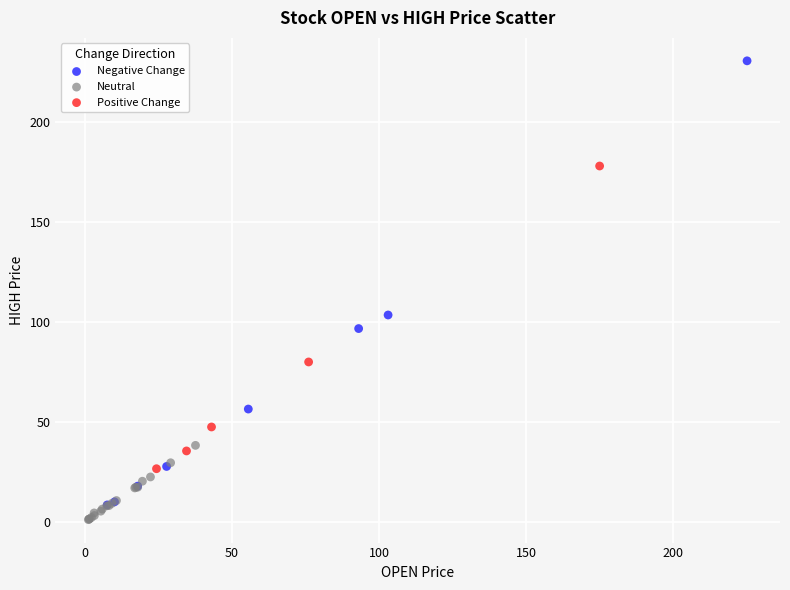

What are all the series names shown in the legend?

Negative Change, Neutral, Positive Change